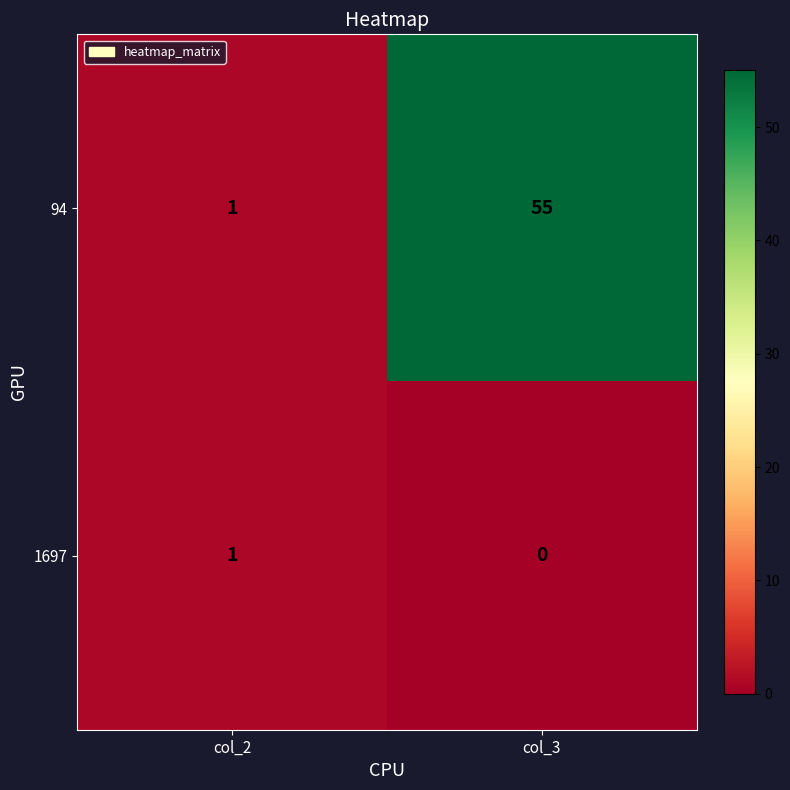

True or false: 94 has a value of 2 at col_2.

False